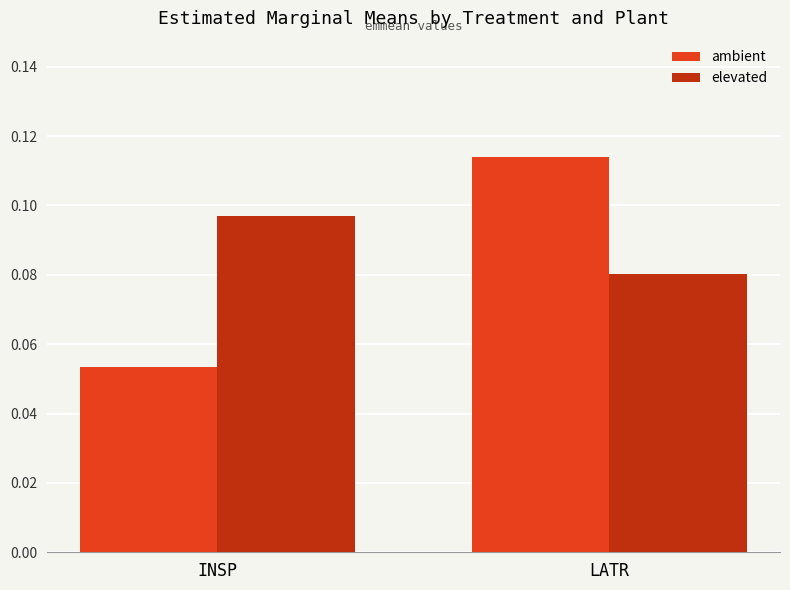

True or false: ambient has a value of 0.0 at INSP.

False